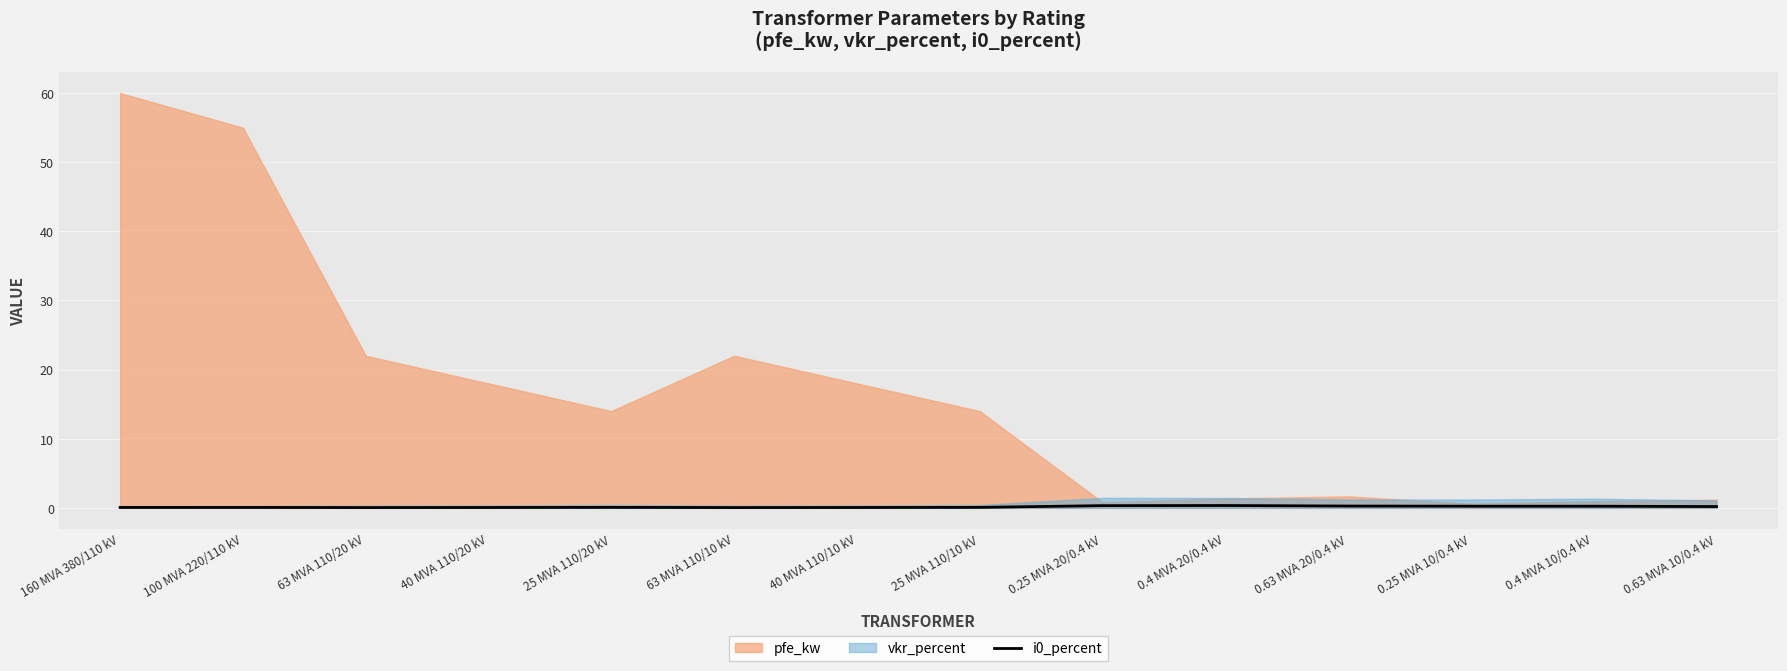

Reading left to right, what are all the values shown in this chart?

160 MVA 380/110 kV=0.1	100 MVA 220/110 kV=0.1	63 MVA 110/20 kV=0.0	40 MVA 110/20 kV=0.1	25 MVA 110/20 kV=0.1	63 MVA 110/10 kV=0.0	40 MVA 110/10 kV=0.1	25 MVA 110/10 kV=0.1	0.25 MVA 20/0.4 kV=0.3	0.4 MVA 20/0.4 kV=0.3	0.63 MVA 20/0.4 kV=0.3	0.25 MVA 10/0.4 kV=0.2	0.4 MVA 10/0.4 kV=0.2	0.63 MVA 10/0.4 kV=0.2